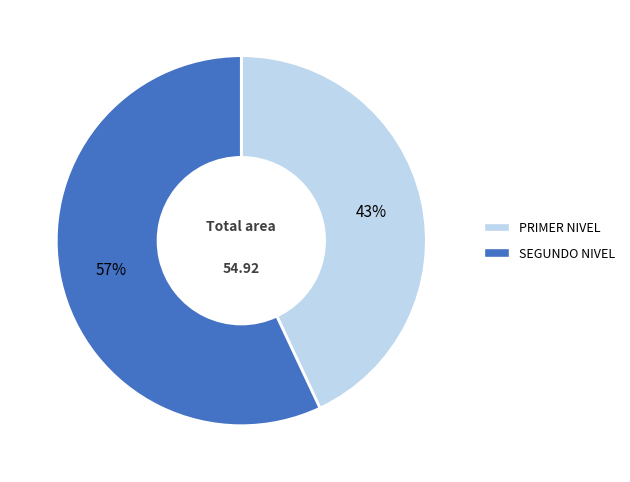

Does PRIMER NIVEL represent more than half of the total?

No